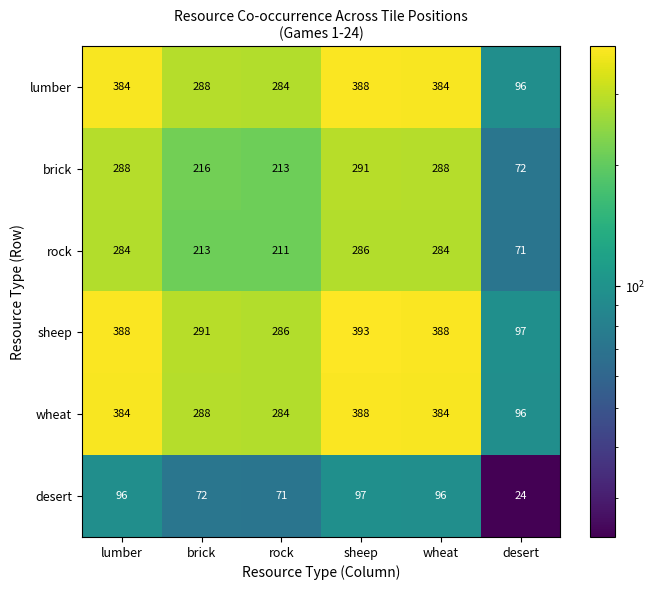

How many series are shown in this chart?

6